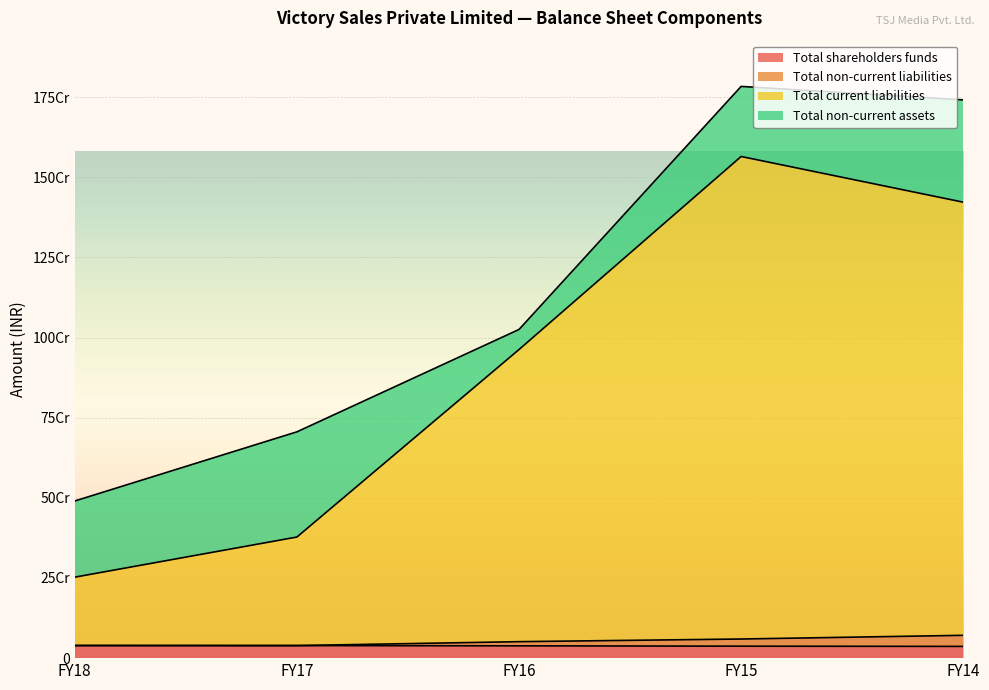

List the labels in order of Total non-current liabilities value, largest first.

FY14, FY15, FY16, FY18, FY17